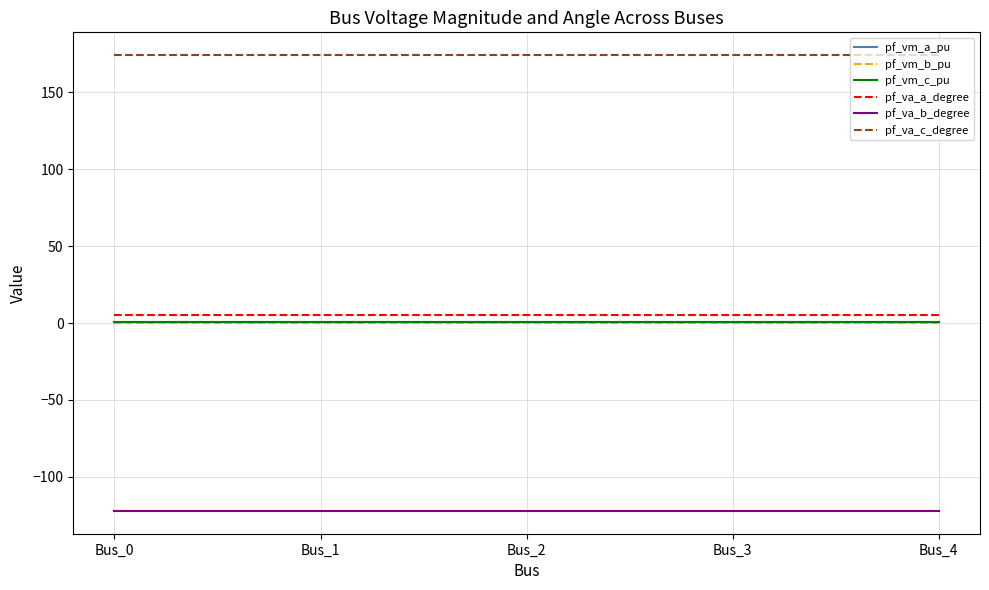

Reading right to left, what are all the values shown in this chart?

pf_vm_a_pu: 0.9	0.9	0.9	0.9	0.9
pf_vm_b_pu: 0.2	0.2	0.2	0.2	0.2
pf_vm_c_pu: 0.8	0.8	0.8	0.8	0.8
pf_va_a_degree: 5.2	5.2	5.2	5.2	5.2
pf_va_b_degree: -122.1	-122.1	-122.1	-122.1	-122.1
pf_va_c_degree: 174.2	174.2	174.2	174.2	174.2